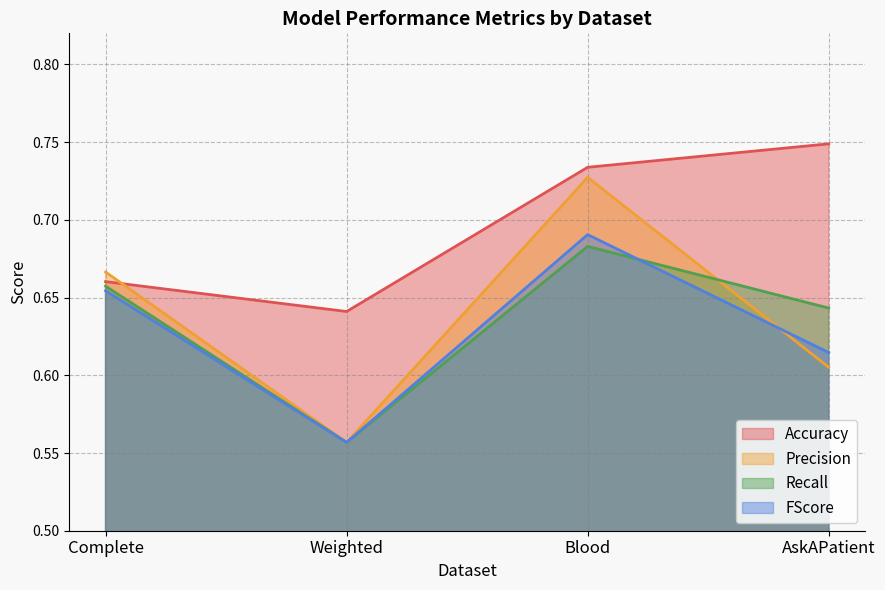

What is the label of the 3rd point from the right?

Weighted